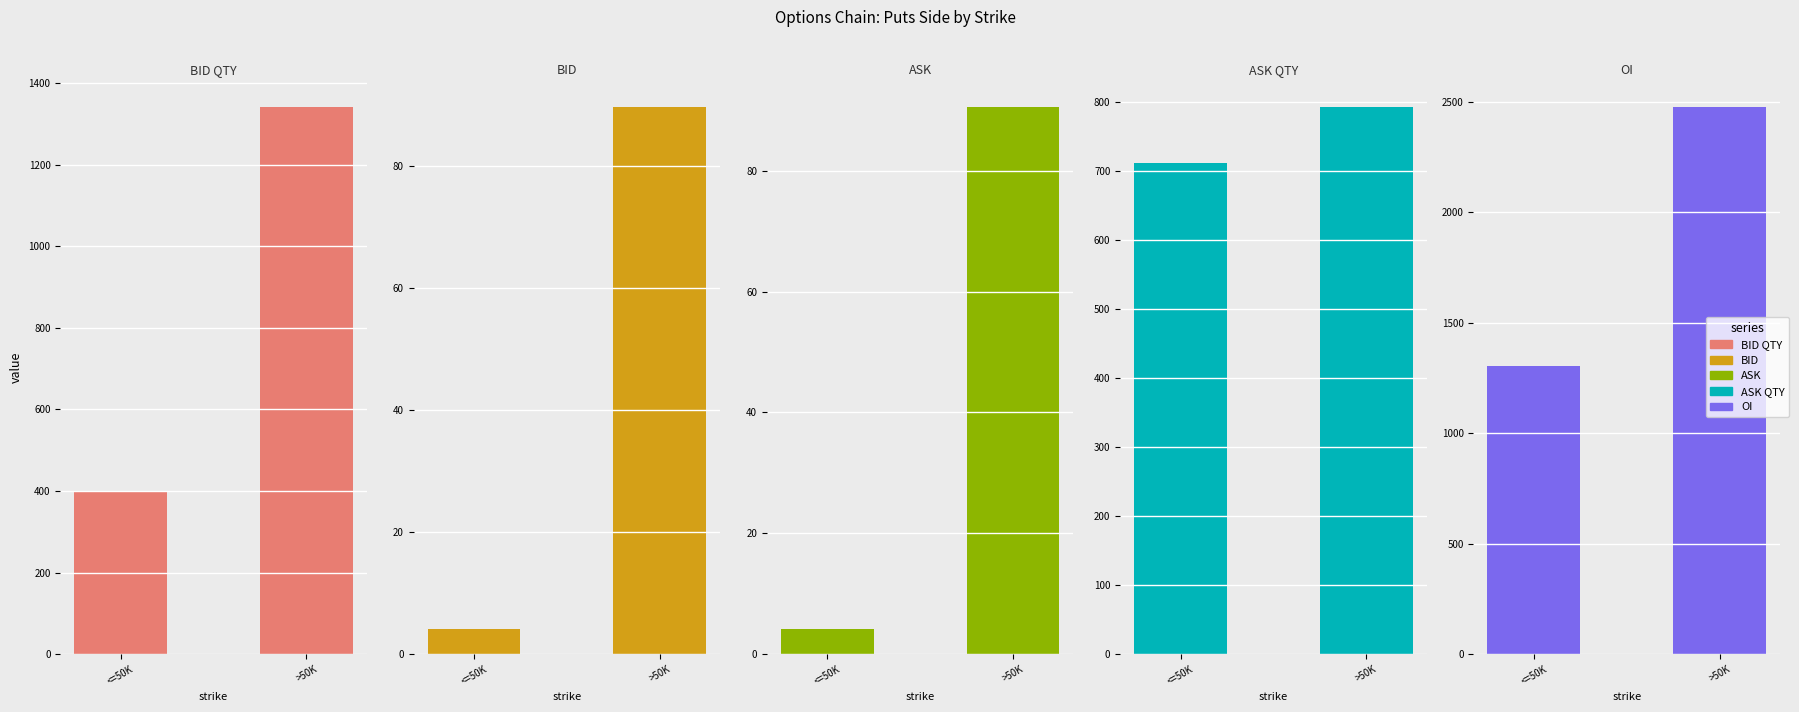

What are all the series names shown in the legend?

BID QTY, BID, ASK, ASK QTY, OI